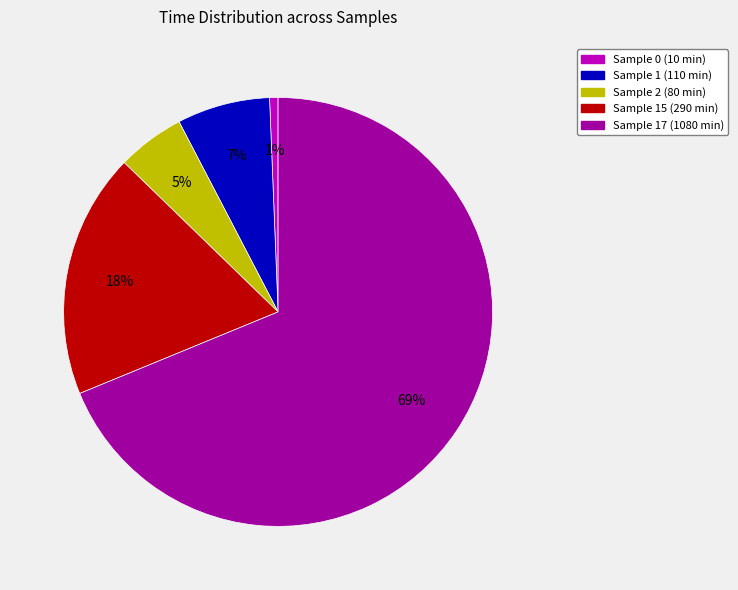

Is there any slice that represents more than half of the pie?

Yes